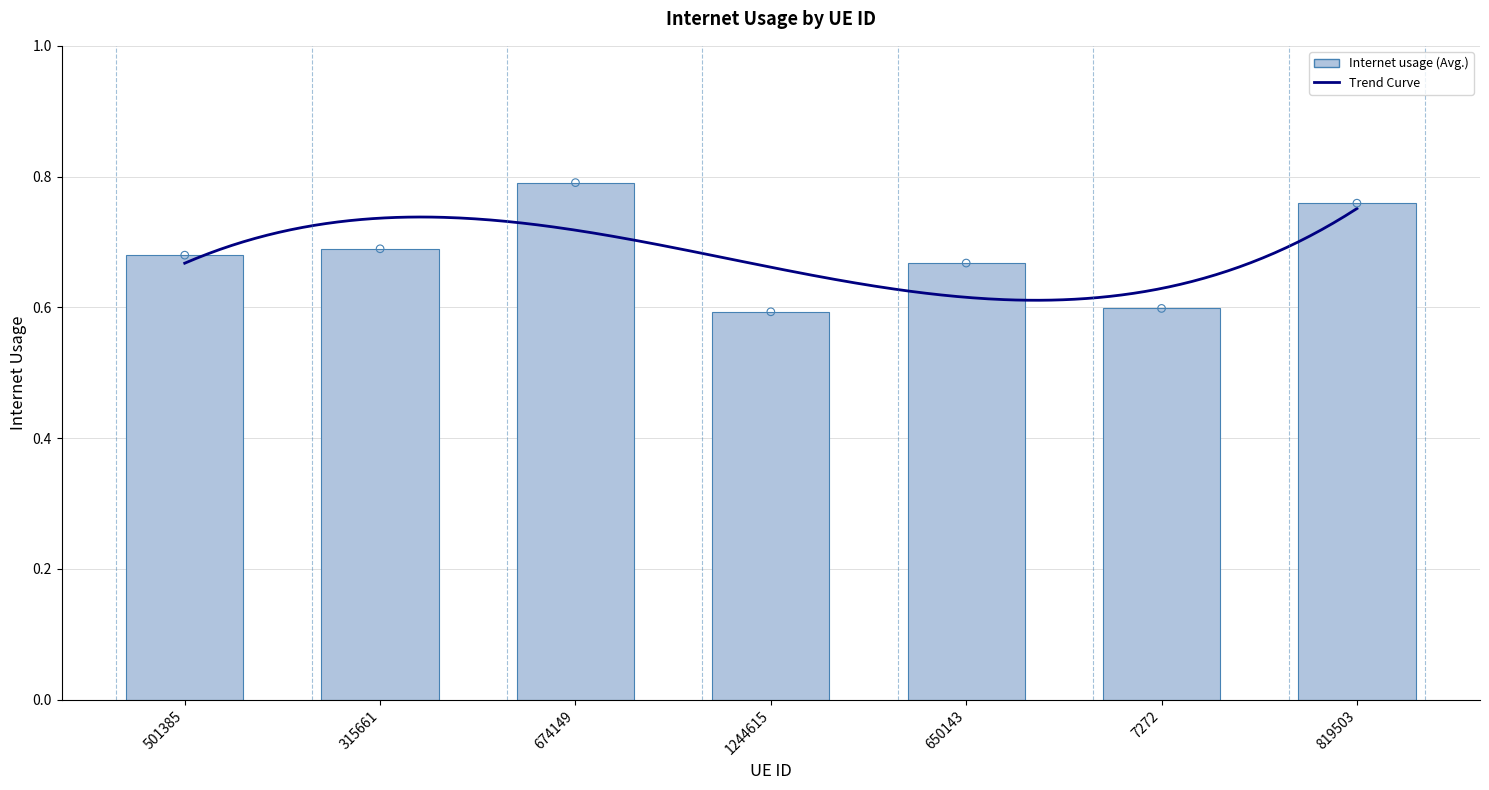

Between 315661 and 819503, which is larger?

819503